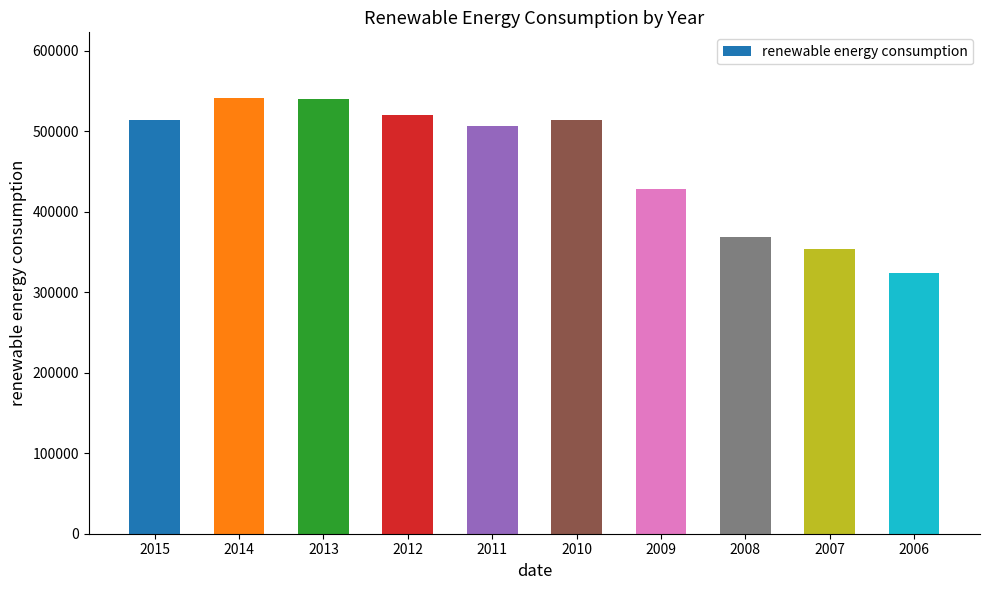

What is the smallest value displayed?

324023.2